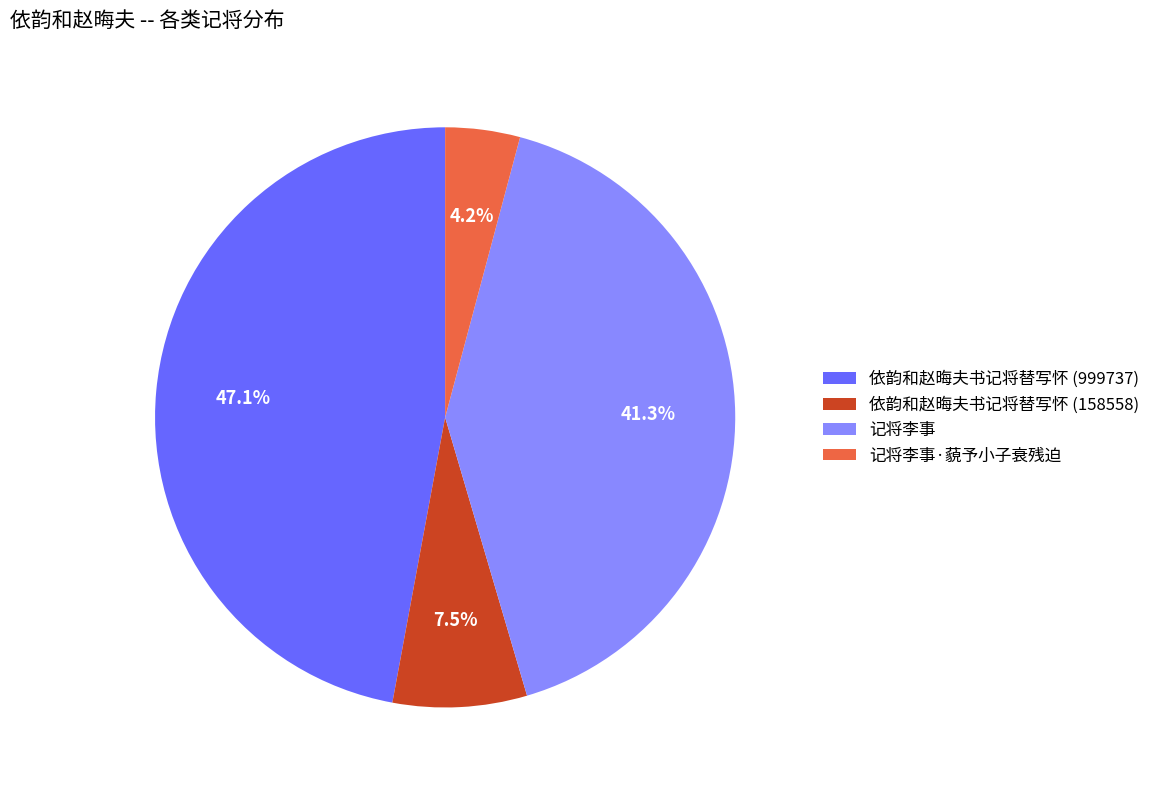

What is the smallest slice in the pie chart?

记将李事·藐予小子衰残迫